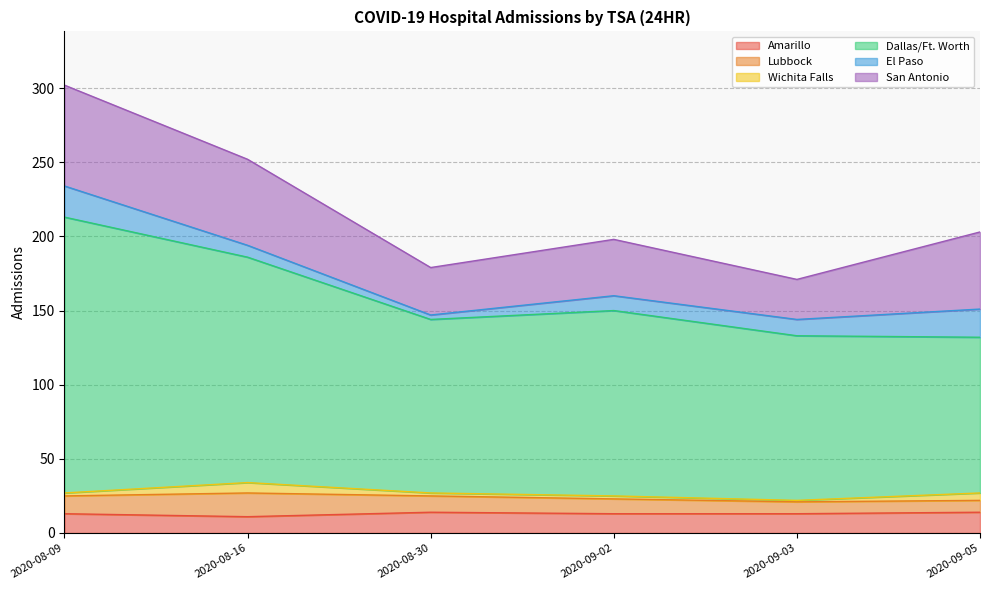

What is the total value across all series at 2020-08-09?

302